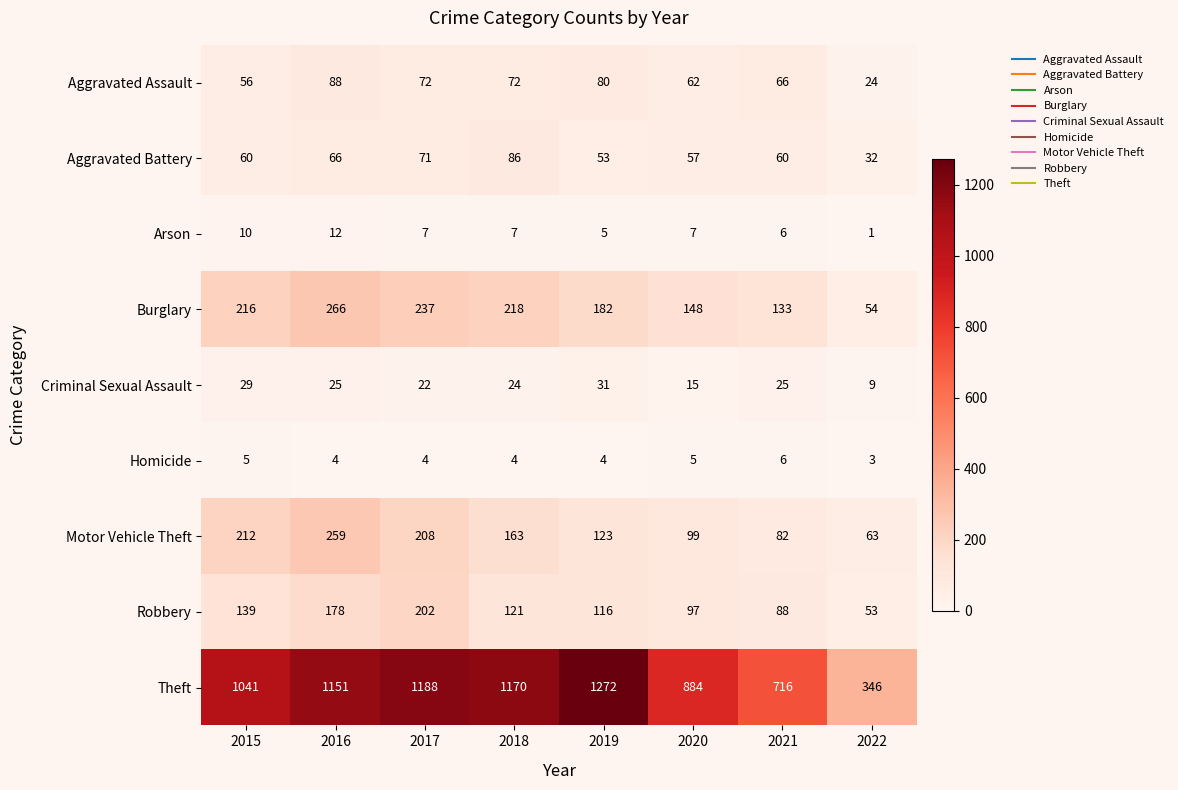

What is the total value across all series at 2019?

1866